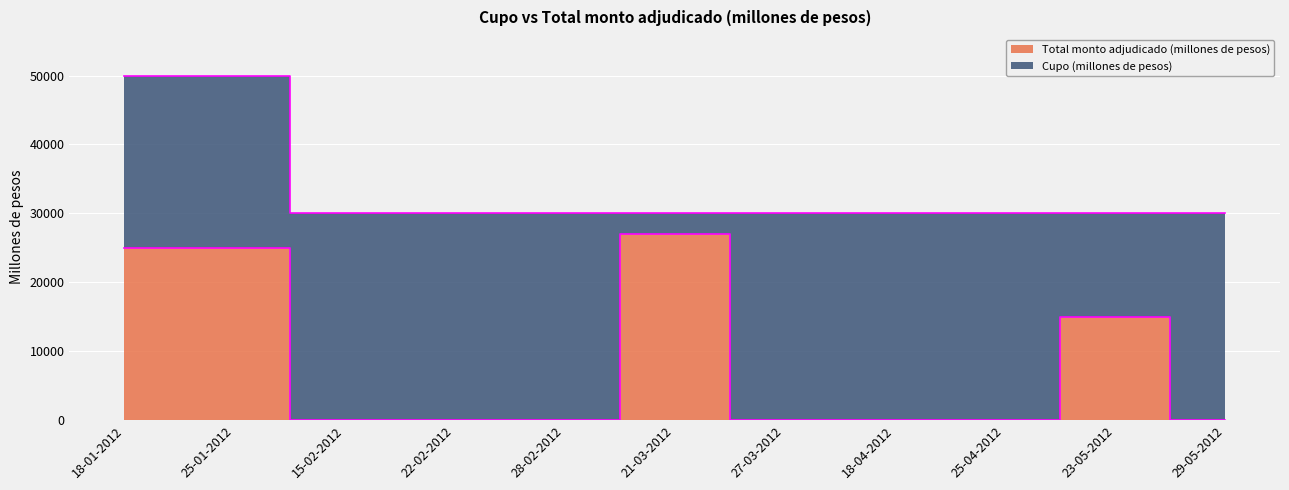

What is the difference between the maximum and minimum values in the Total monto adjudicado (millones de pesos) series?

27000